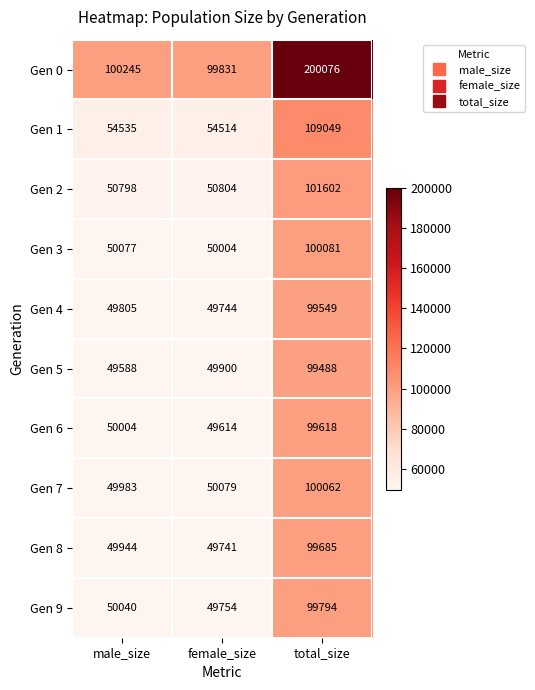

The Gen 3 series shows 50077 at male_size. True or false?

True